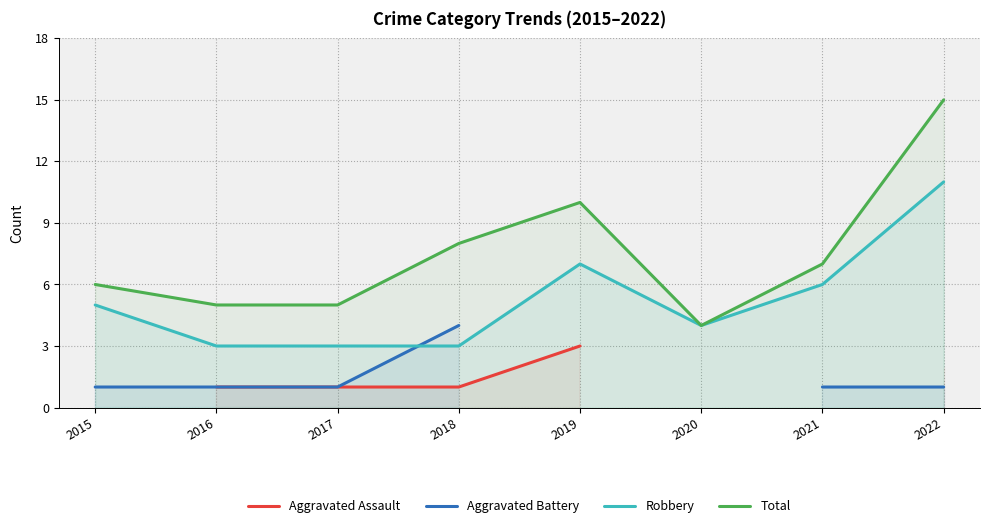

What is the greatest value displayed?

15.0